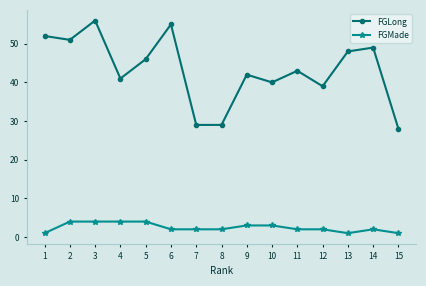

Rank the series by their average value, from lowest to highest.

FGMade, FGLong